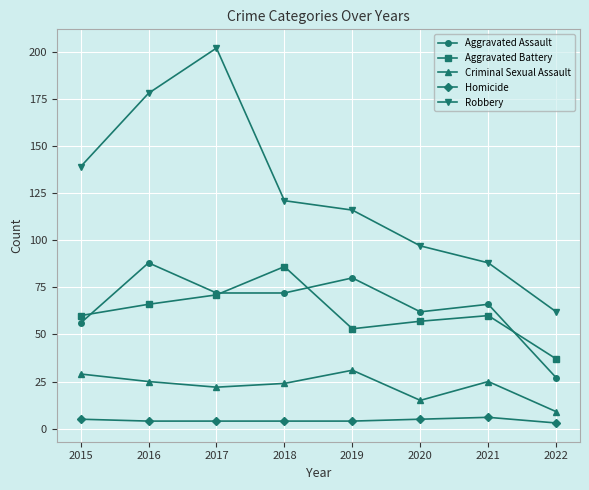

In Criminal Sexual Assault, how many points are lower than both neighbors (excluding endpoints)?

2